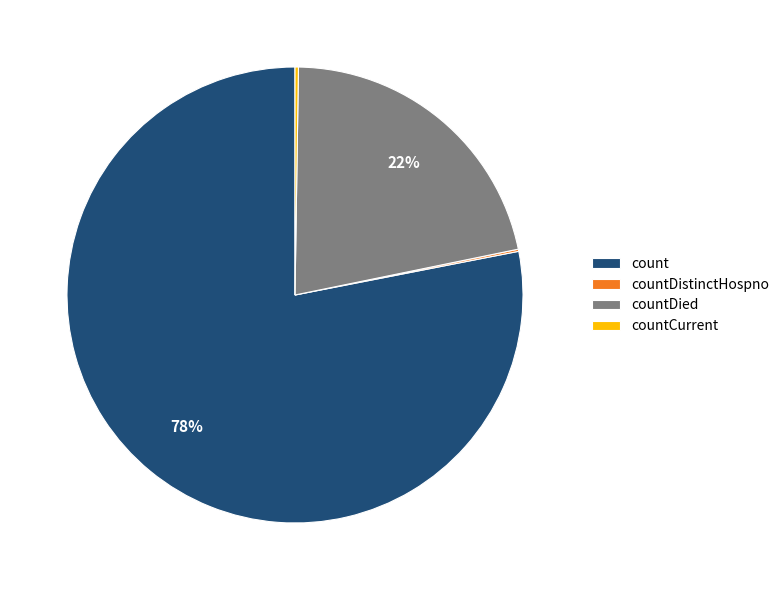

To the nearest percent, what percentage of the pie is countDied?

22%